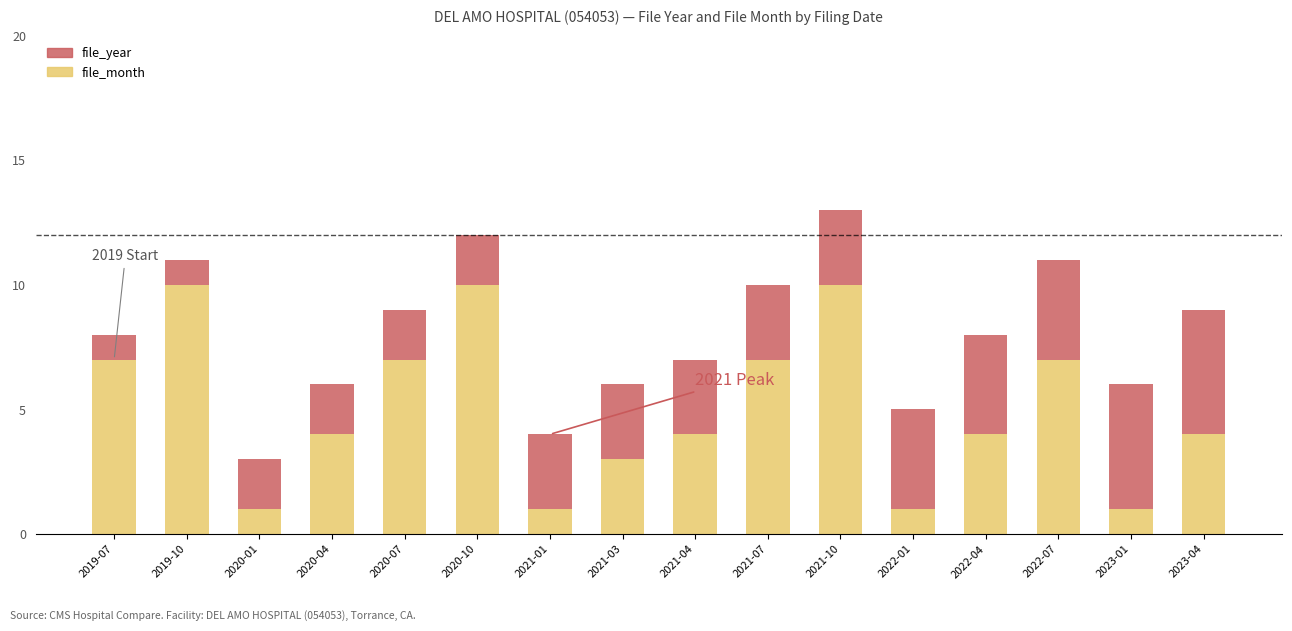

The file_month series shows 1 at 2021-01. True or false?

True